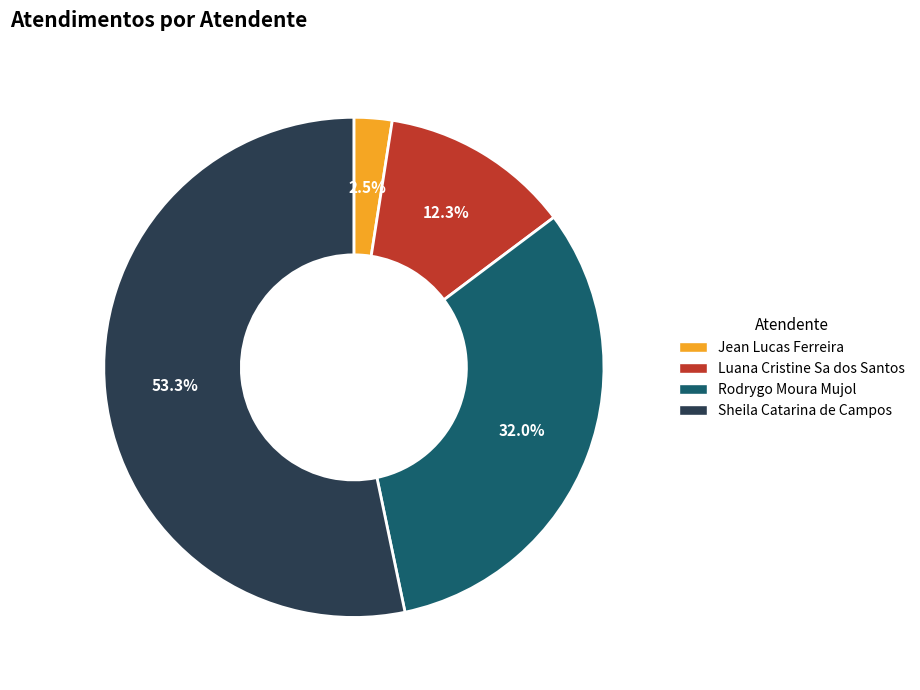

Is it true that Luana Cristine Sa dos Santos is 12% of the pie?

True